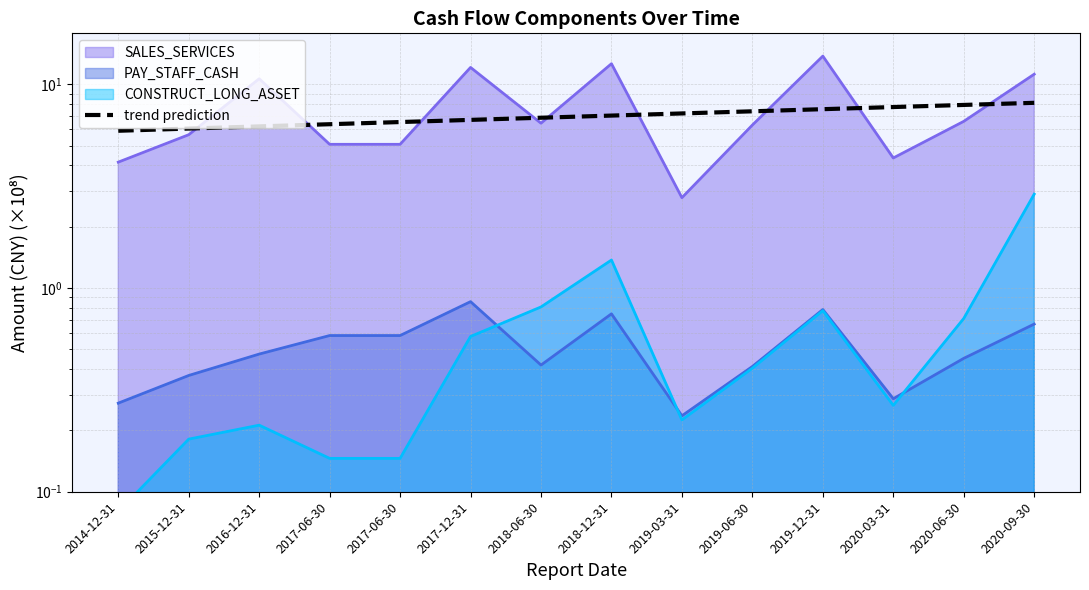

What is the label of the 7th point from the left?

2018-06-30